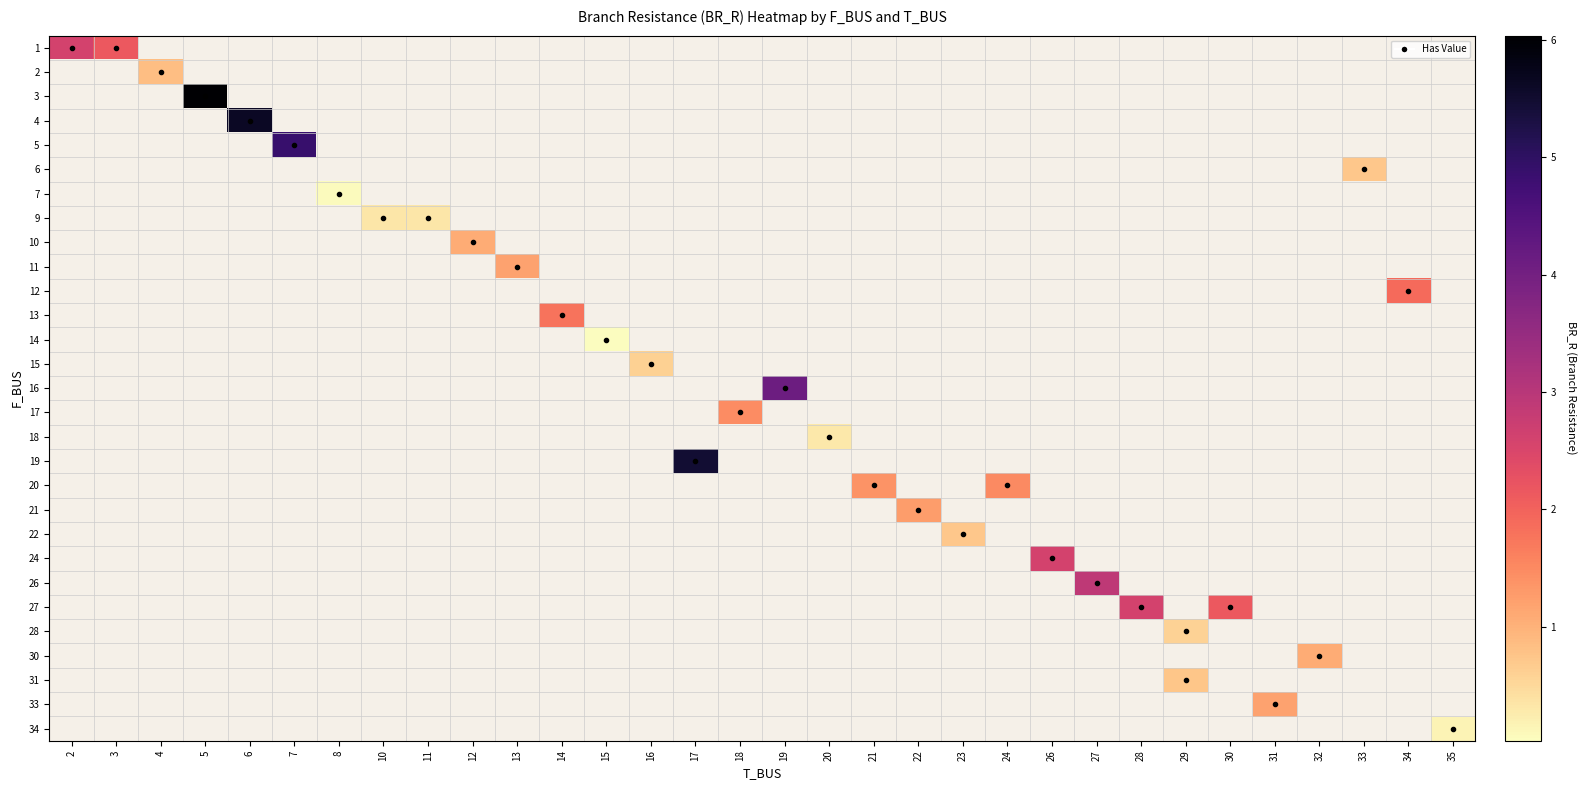

Is the value of 30 at 10 greater than the value of 24 at 28?

No